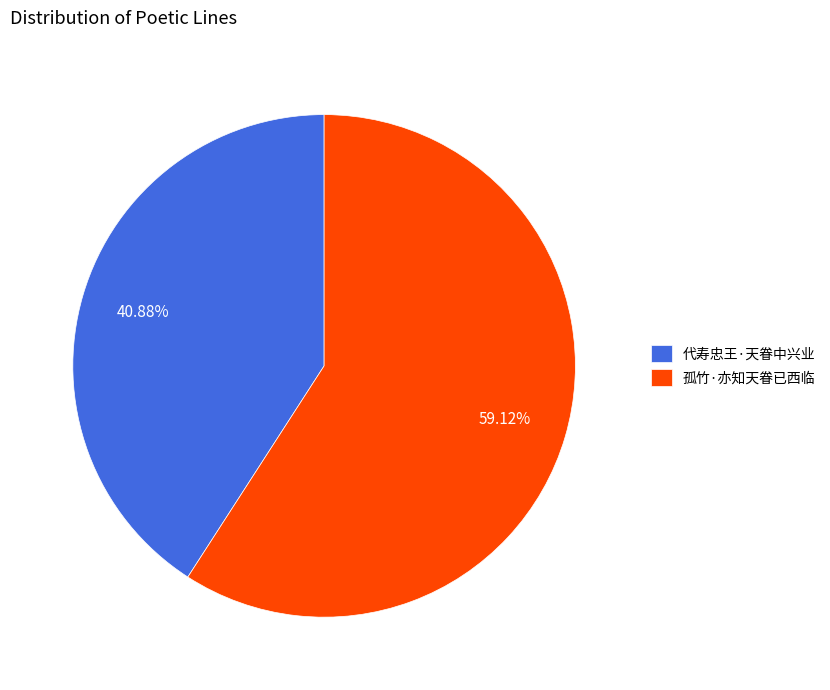

How many segments does this pie chart have?

2